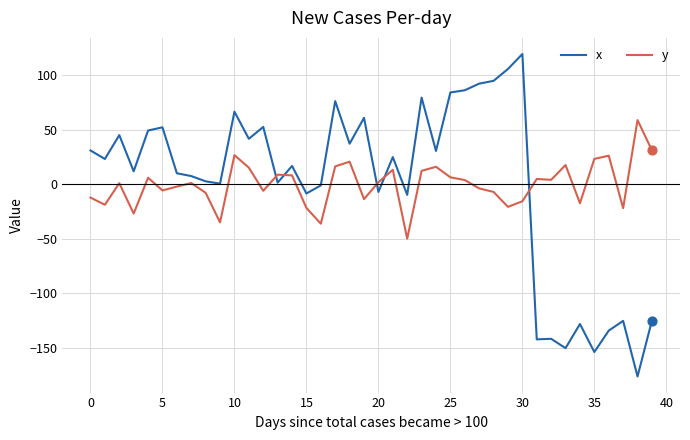

Which series has the largest range (max minus min)?

x